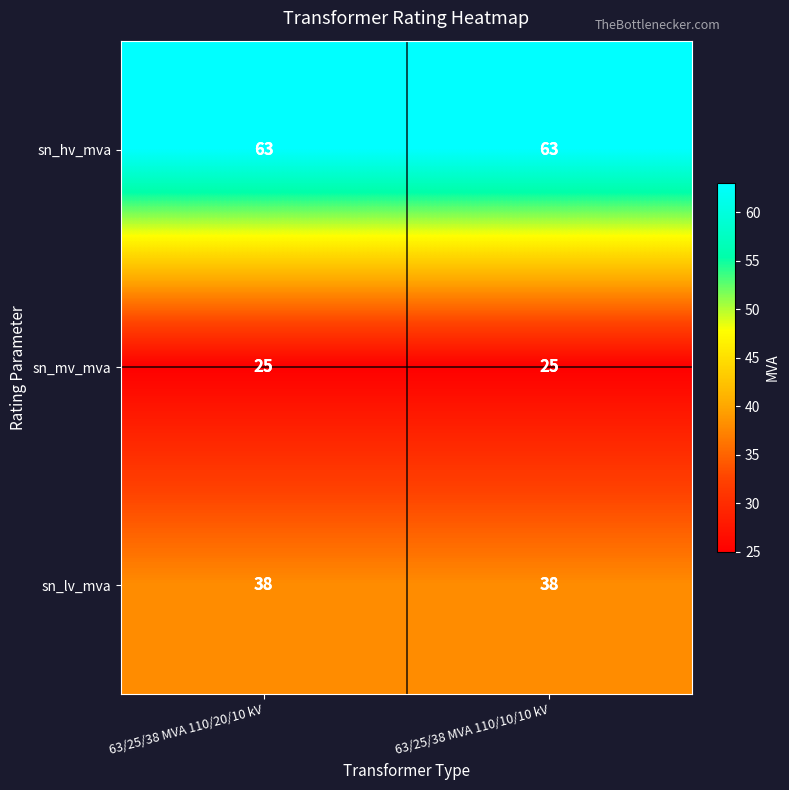

What is the total value across all series at 63/25/38 MVA 110/10/10 kV?

126